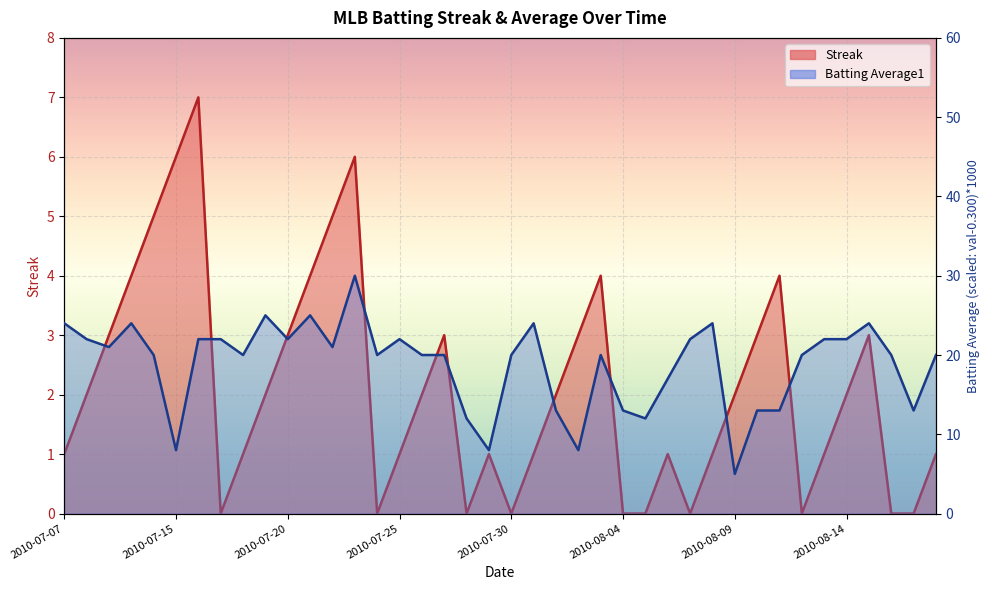

Which series has the largest total across all categories?

Batting Average1